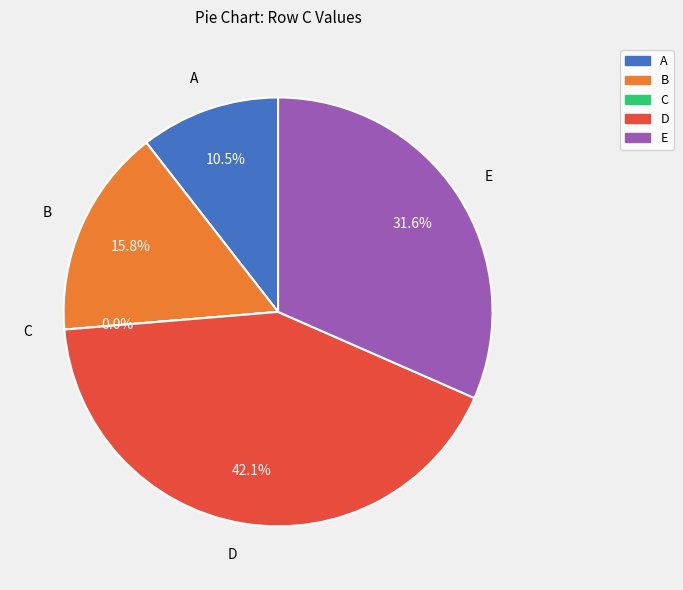

What is the largest slice in the pie chart?

D